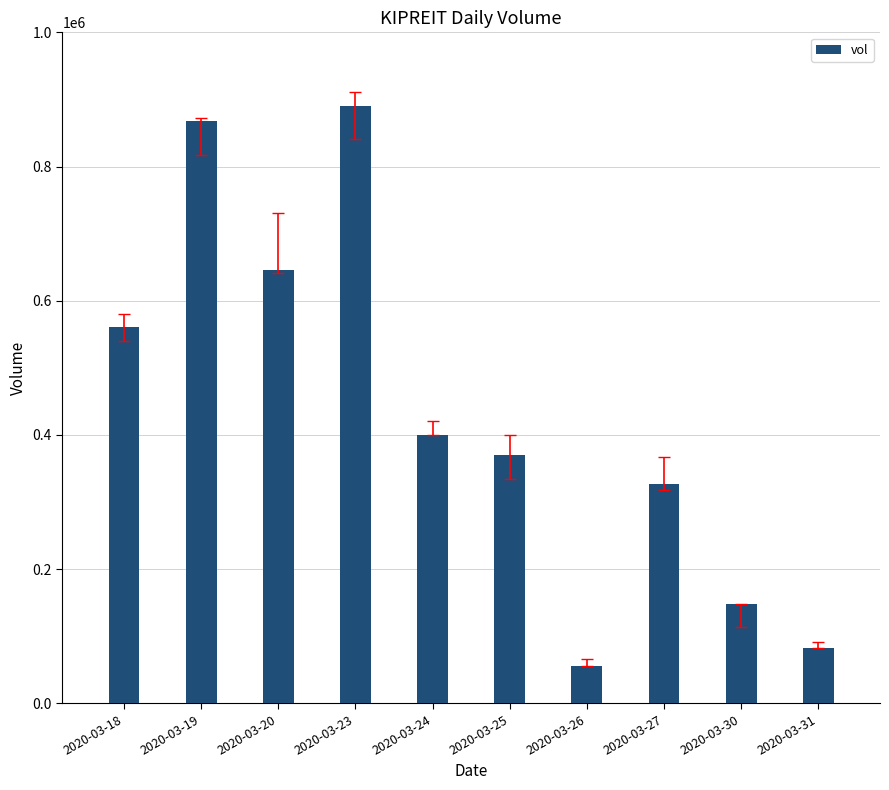

What is the change in value from 2020-03-23 to 2020-03-31?

-808800